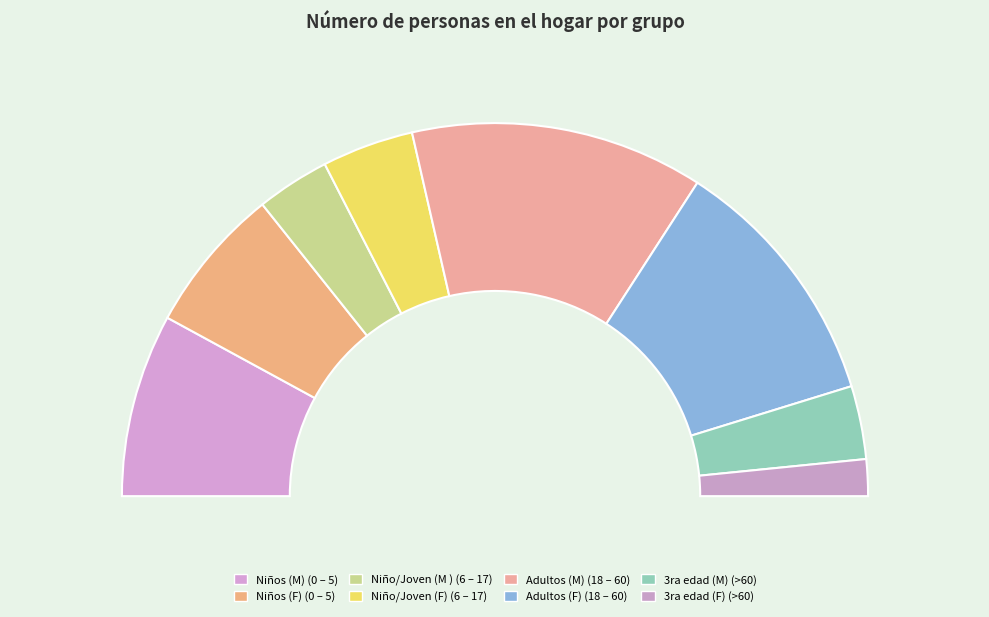

What percentage is the Niño/Joven (M ) (6 – 17) slice, to the nearest percent?

6%